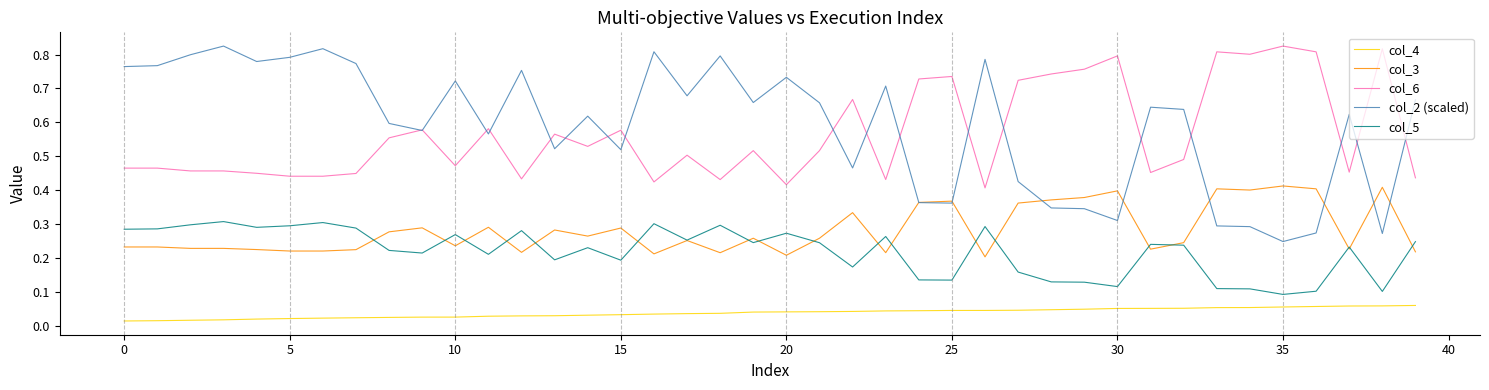

What are all the series names shown in the legend?

col_4, col_3, col_6, col_2 (scaled), col_5